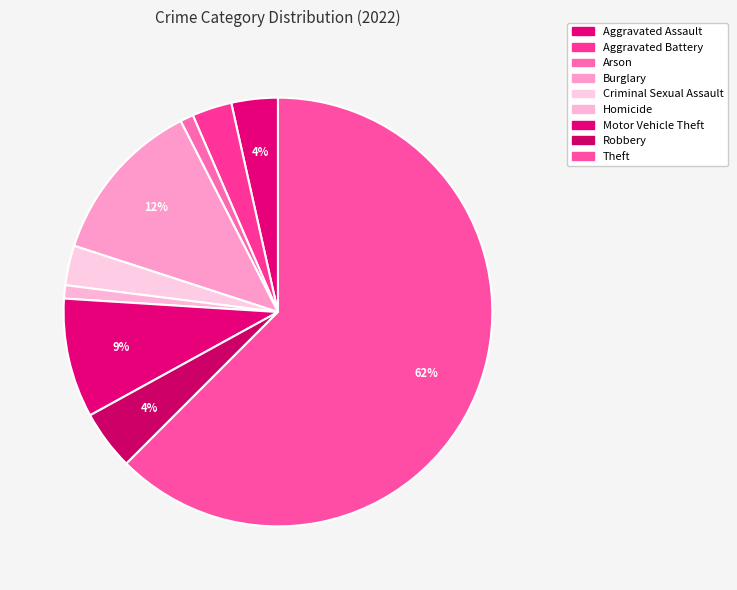

Does Theft represent more than half of the total?

Yes